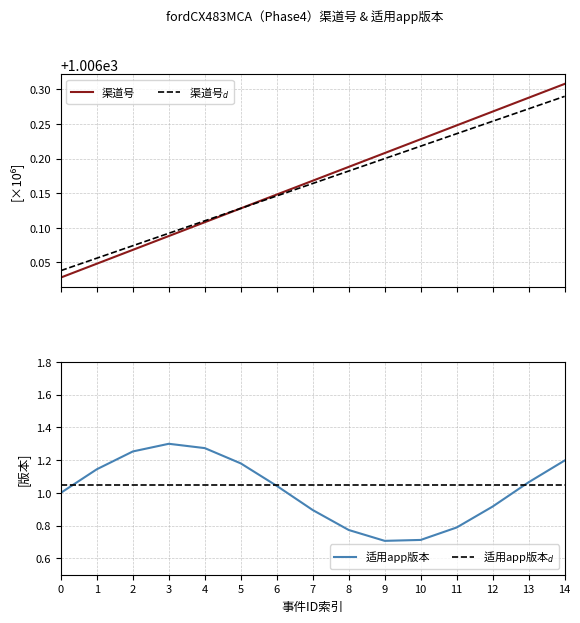

At which label does 适用app版本 reach its peak?

3